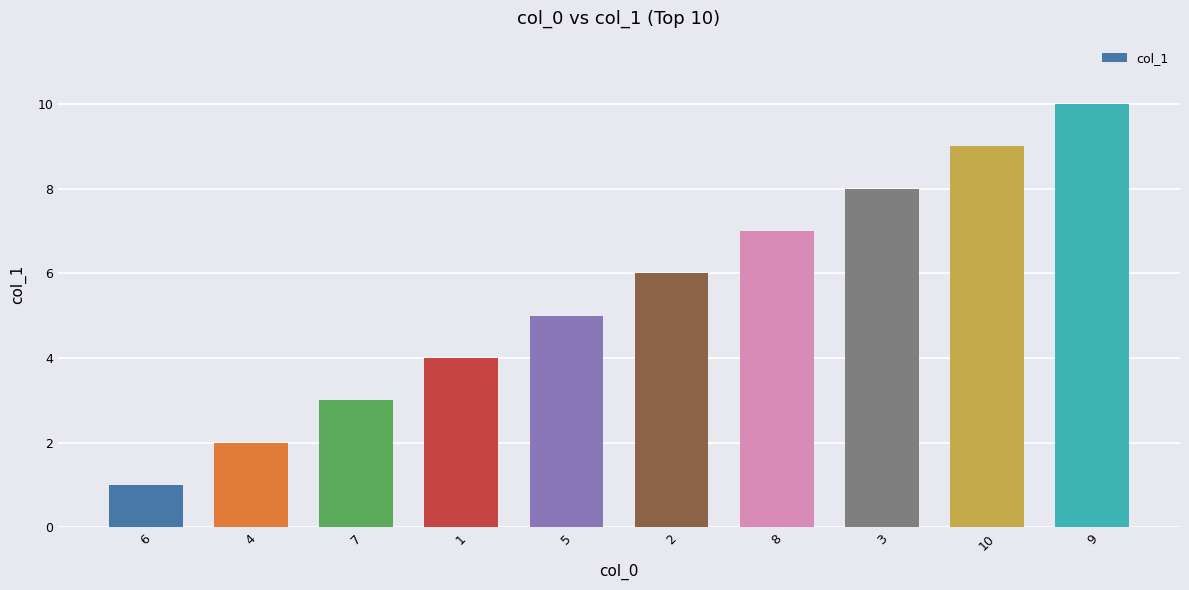

The value at 4 is 3. True or false?

False